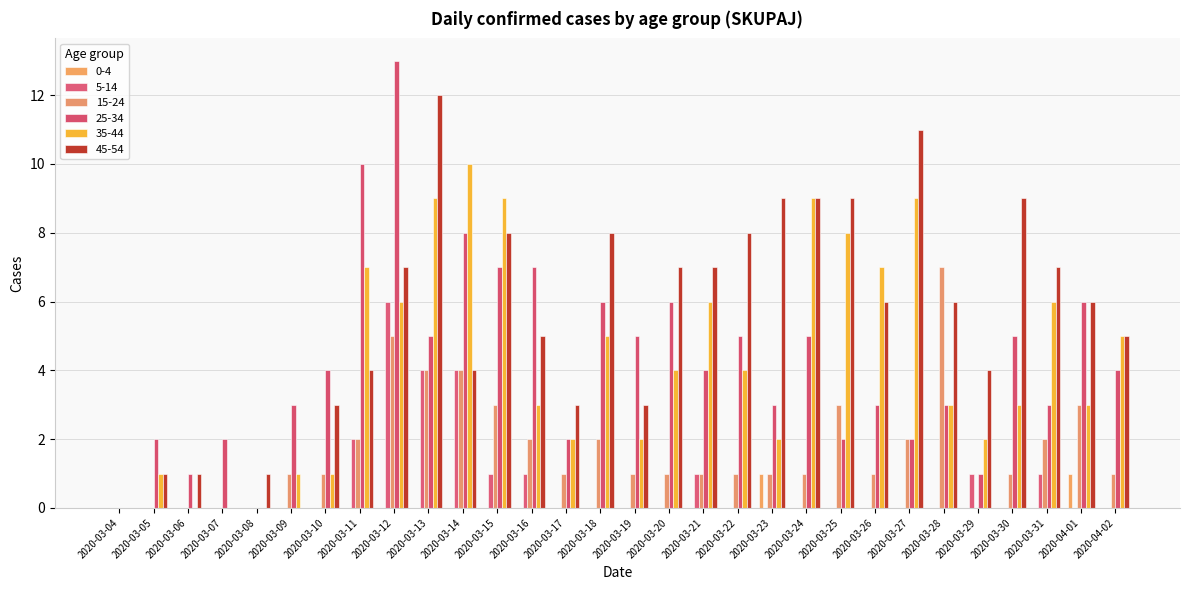

Reading right to left, transcribe all the data shown in this chart.

0-4: 2020-04-02=0	2020-04-01=1	2020-03-31=0	2020-03-30=0	2020-03-29=0	2020-03-28=0	2020-03-27=0	2020-03-26=0	2020-03-25=0	2020-03-24=0	2020-03-23=1	2020-03-22=0	2020-03-21=0	2020-03-20=0	2020-03-19=0	2020-03-18=0	2020-03-17=0	2020-03-16=0	2020-03-15=0	2020-03-14=0	2020-03-13=0	2020-03-12=0	2020-03-11=0	2020-03-10=0	2020-03-09=0	2020-03-08=0	2020-03-07=0	2020-03-06=0	2020-03-05=0	2020-03-04=0
5-14: 2020-04-02=0	2020-04-01=0	2020-03-31=1	2020-03-30=0	2020-03-29=1	2020-03-28=0	2020-03-27=0	2020-03-26=0	2020-03-25=0	2020-03-24=0	2020-03-23=0	2020-03-22=0	2020-03-21=1	2020-03-20=0	2020-03-19=0	2020-03-18=0	2020-03-17=0	2020-03-16=1	2020-03-15=1	2020-03-14=4	2020-03-13=4	2020-03-12=6	2020-03-11=2	2020-03-10=0	2020-03-09=0	2020-03-08=0	2020-03-07=0	2020-03-06=0	2020-03-05=0	2020-03-04=0
15-24: 2020-04-02=1	2020-04-01=3	2020-03-31=2	2020-03-30=1	2020-03-29=0	2020-03-28=7	2020-03-27=2	2020-03-26=1	2020-03-25=3	2020-03-24=1	2020-03-23=1	2020-03-22=1	2020-03-21=1	2020-03-20=1	2020-03-19=1	2020-03-18=2	2020-03-17=1	2020-03-16=2	2020-03-15=3	2020-03-14=4	2020-03-13=4	2020-03-12=5	2020-03-11=2	2020-03-10=1	2020-03-09=1	2020-03-08=0	2020-03-07=0	2020-03-06=0	2020-03-05=0	2020-03-04=0
25-34: 2020-04-02=4	2020-04-01=6	2020-03-31=3	2020-03-30=5	2020-03-29=1	2020-03-28=3	2020-03-27=2	2020-03-26=3	2020-03-25=2	2020-03-24=5	2020-03-23=3	2020-03-22=5	2020-03-21=4	2020-03-20=6	2020-03-19=5	2020-03-18=6	2020-03-17=2	2020-03-16=7	2020-03-15=7	2020-03-14=8	2020-03-13=5	2020-03-12=13	2020-03-11=10	2020-03-10=4	2020-03-09=3	2020-03-08=0	2020-03-07=2	2020-03-06=1	2020-03-05=2	2020-03-04=0
35-44: 2020-04-02=5	2020-04-01=3	2020-03-31=6	2020-03-30=3	2020-03-29=2	2020-03-28=3	2020-03-27=9	2020-03-26=7	2020-03-25=8	2020-03-24=9	2020-03-23=2	2020-03-22=4	2020-03-21=6	2020-03-20=4	2020-03-19=2	2020-03-18=5	2020-03-17=2	2020-03-16=3	2020-03-15=9	2020-03-14=10	2020-03-13=9	2020-03-12=6	2020-03-11=7	2020-03-10=1	2020-03-09=1	2020-03-08=0	2020-03-07=0	2020-03-06=0	2020-03-05=1	2020-03-04=0
45-54: 2020-04-02=5	2020-04-01=6	2020-03-31=7	2020-03-30=9	2020-03-29=4	2020-03-28=6	2020-03-27=11	2020-03-26=6	2020-03-25=9	2020-03-24=9	2020-03-23=9	2020-03-22=8	2020-03-21=7	2020-03-20=7	2020-03-19=3	2020-03-18=8	2020-03-17=3	2020-03-16=5	2020-03-15=8	2020-03-14=4	2020-03-13=12	2020-03-12=7	2020-03-11=4	2020-03-10=3	2020-03-09=0	2020-03-08=1	2020-03-07=0	2020-03-06=1	2020-03-05=1	2020-03-04=0